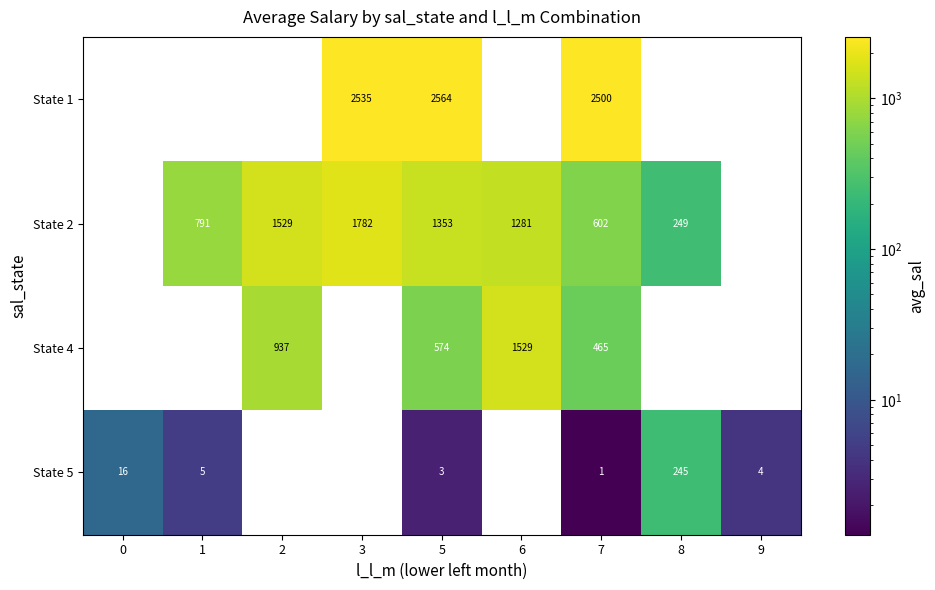

What is the maximum value for State 5?

244.5